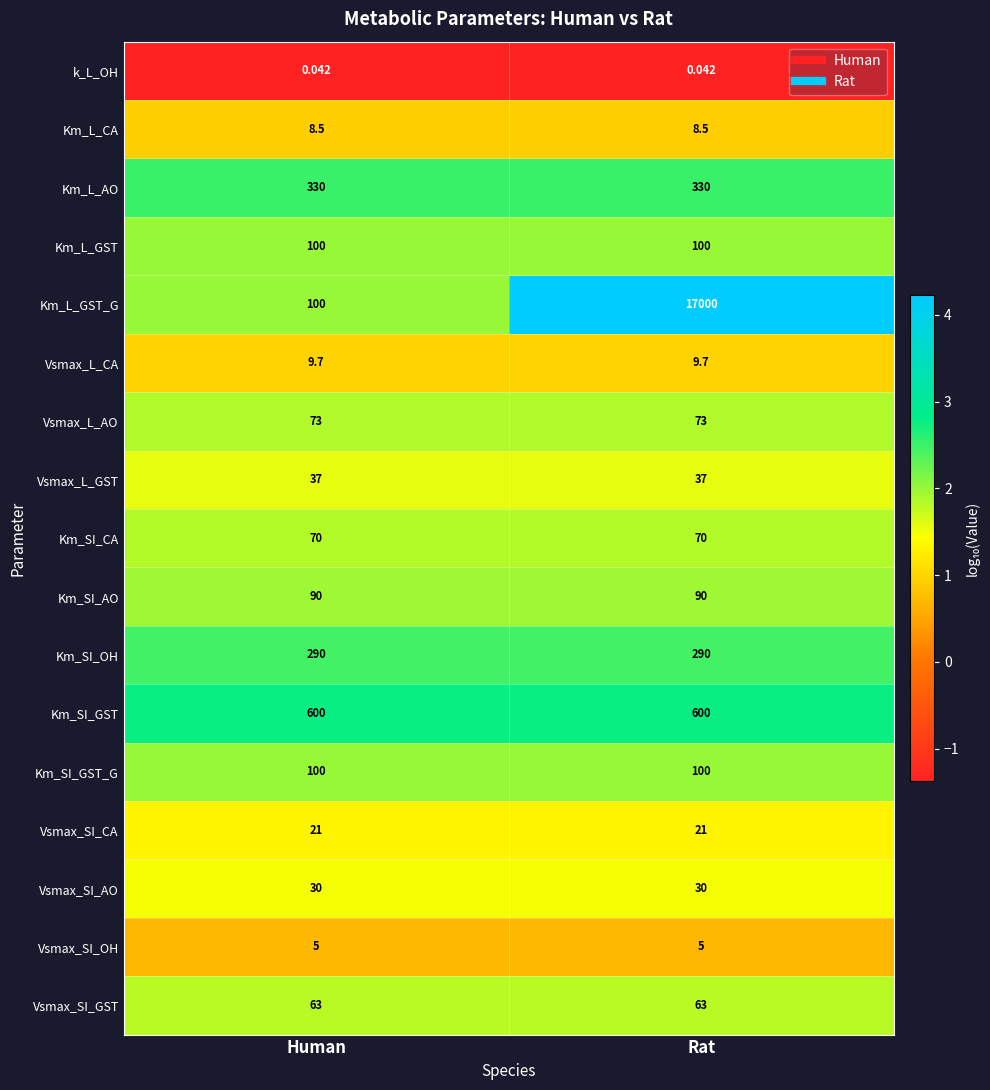

What is the total value across all series at Human?

1927.2